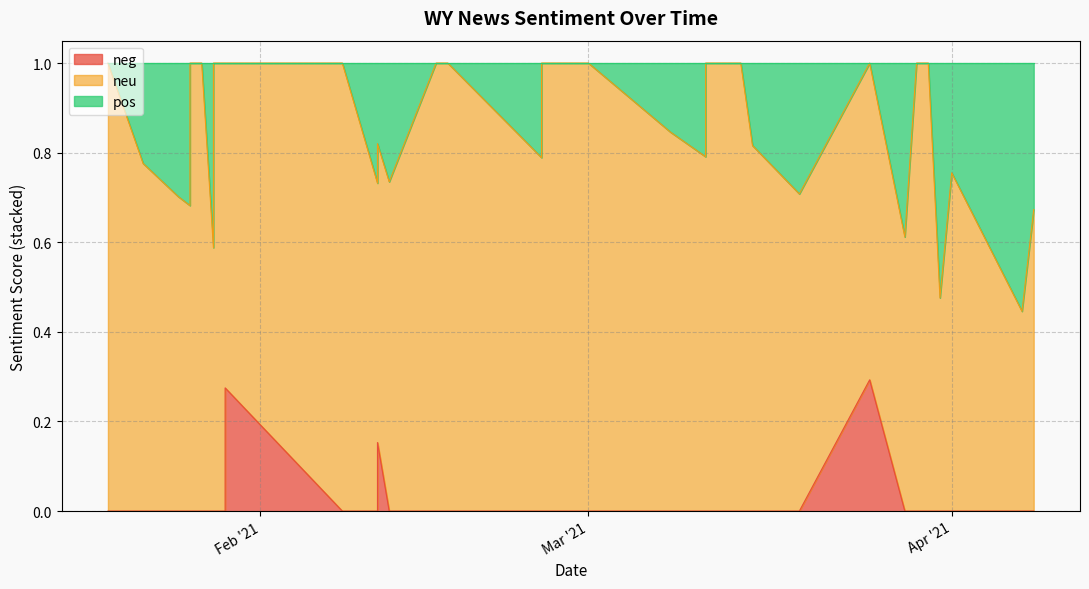

How many values in the neu series are below 1?

20